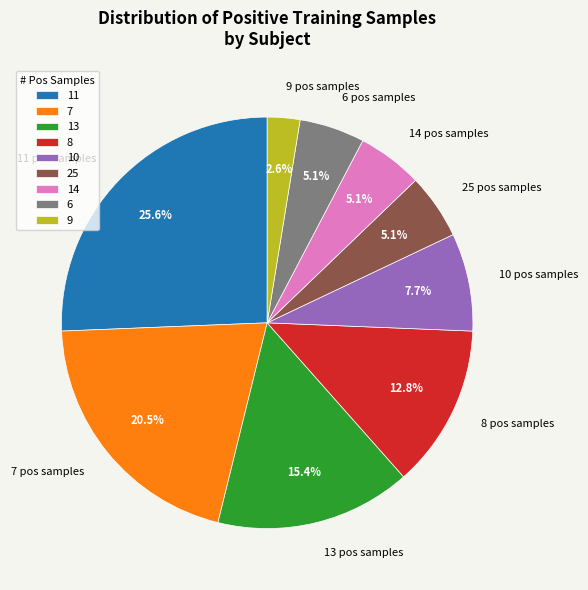

What portion of the pie excludes 14 pos samples?

94.9%